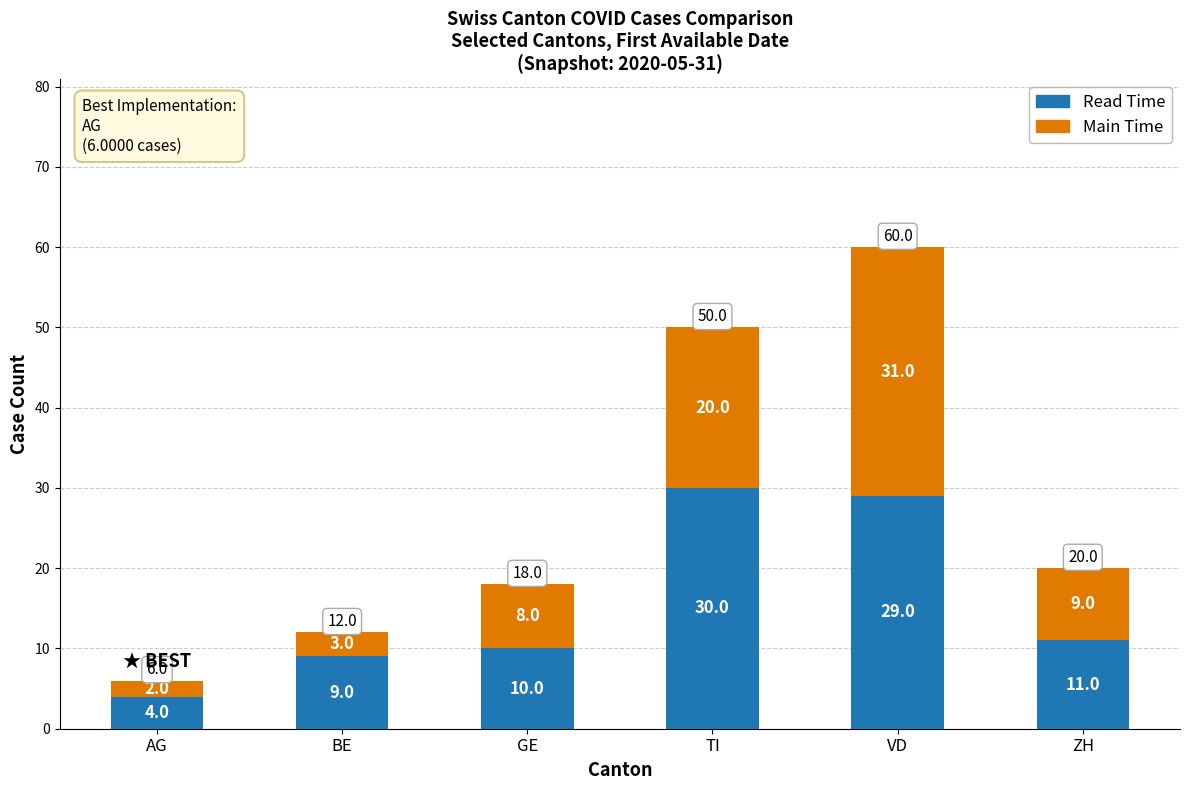

Reading left to right, what are the values for Read Time?

4	9	10	30	29	11